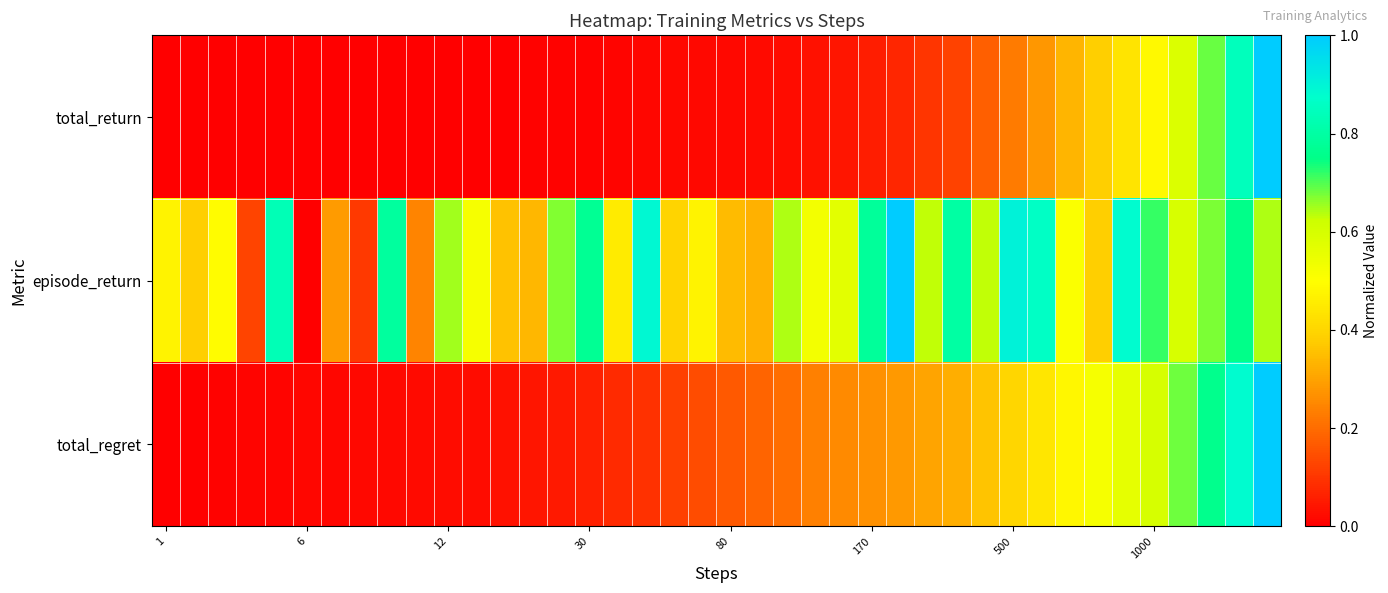

Reading left to right, list all the values displayed in this chart.

total_return: 0.0	0.0	0.0	0.0	0.0	0.0	0.0	0.0	0.0	0.0	0.0	0.0	0.0	0.0	0.0	0.0	0.0	0.0	0.0	0.0	0.0	0.0	0.0	0.0	0.0	0.1	0.1	0.1	0.1	0.2	0.2	0.3	0.3	0.4	0.4	0.5	0.6	0.7	0.8	1.0
episode_return: 0.5	0.4	0.5	0.1	0.8	0.0	0.3	0.1	0.8	0.2	0.7	0.5	0.4	0.3	0.7	0.8	0.5	0.9	0.4	0.5	0.3	0.3	0.6	0.5	0.6	0.8	1.0	0.6	0.8	0.6	0.9	0.9	0.5	0.4	0.9	0.7	0.6	0.7	0.8	0.6
total_regret: 0.0	0.0	0.0	0.0	0.0	0.0	0.0	0.0	0.0	0.0	0.0	0.0	0.0	0.0	0.0	0.1	0.1	0.1	0.1	0.1	0.2	0.2	0.2	0.2	0.3	0.3	0.3	0.3	0.3	0.4	0.4	0.4	0.5	0.5	0.6	0.6	0.7	0.8	0.9	1.0